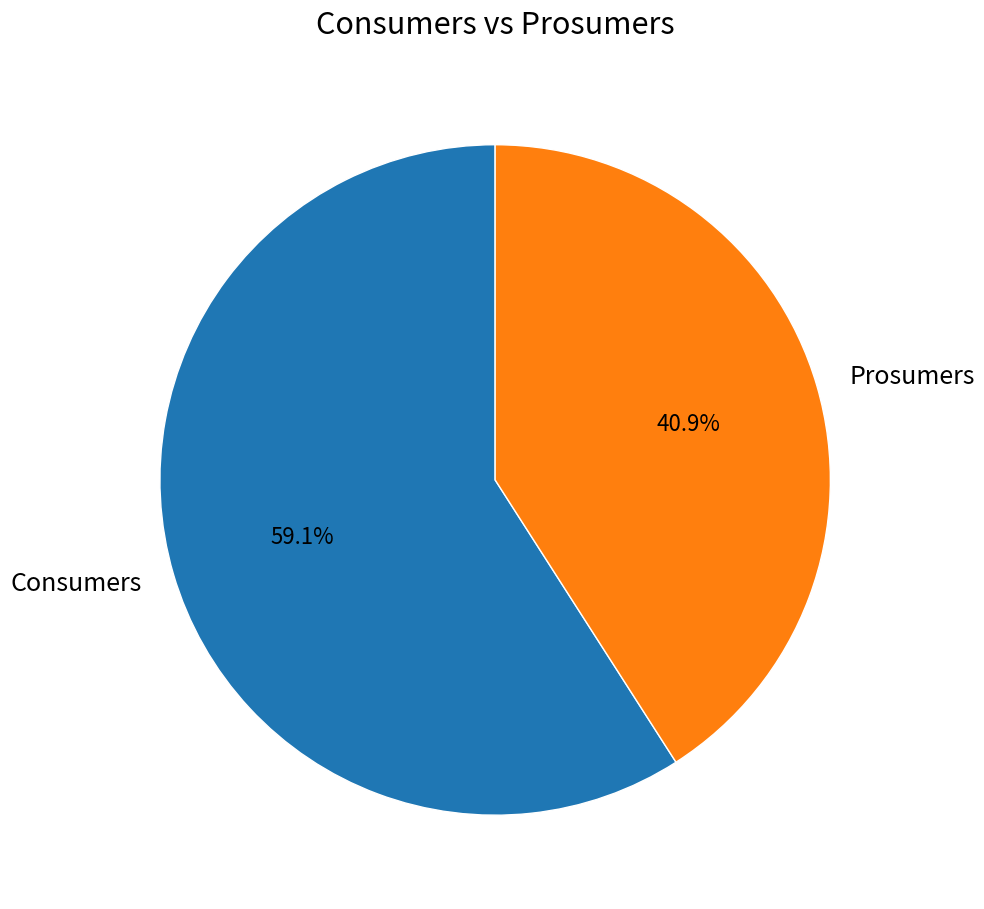

Is Consumers the majority of the pie?

Yes